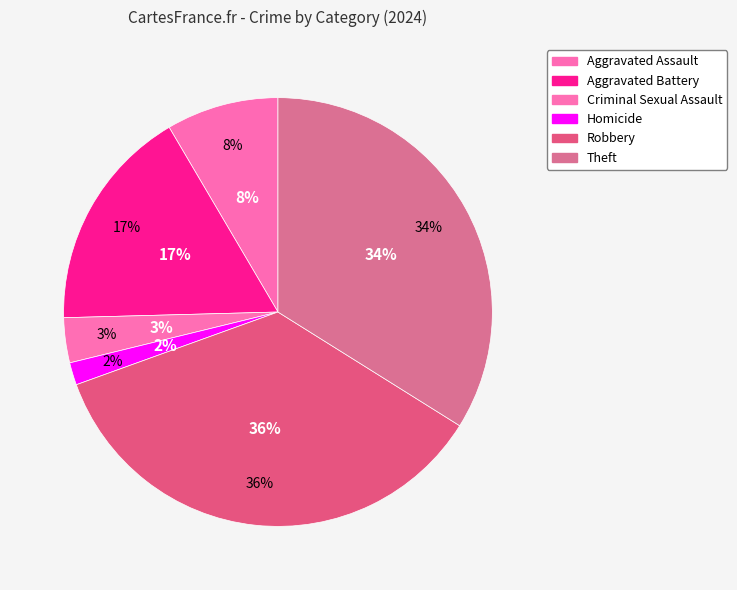

Combined, do Homicide and Theft account for over 50%?

No